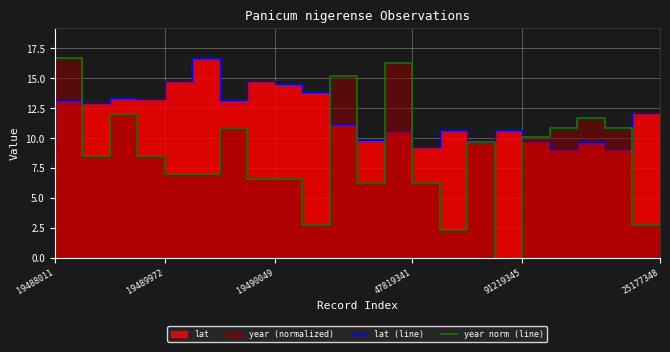

What is the difference between the year norm (line) values at 17 and 6?

7.0